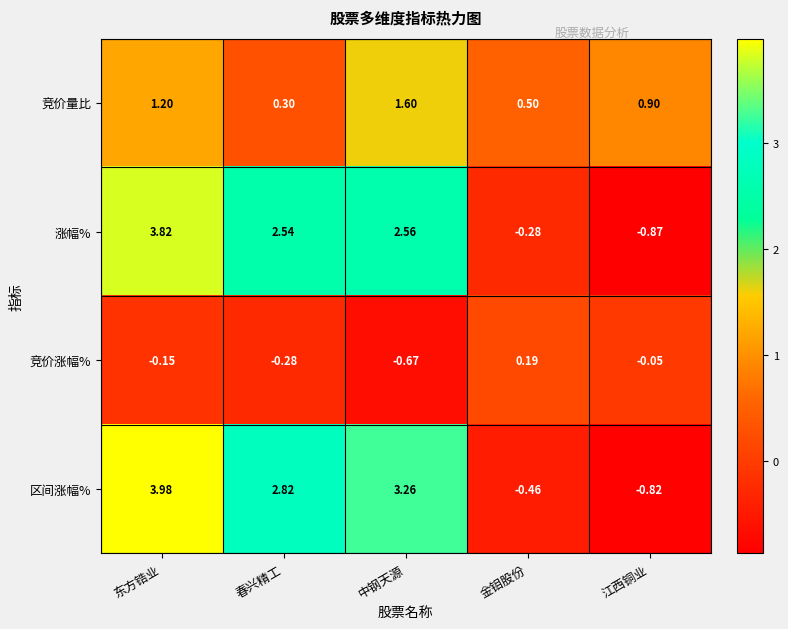

Where is 涨幅% nearest to the value 1?

金钼股份